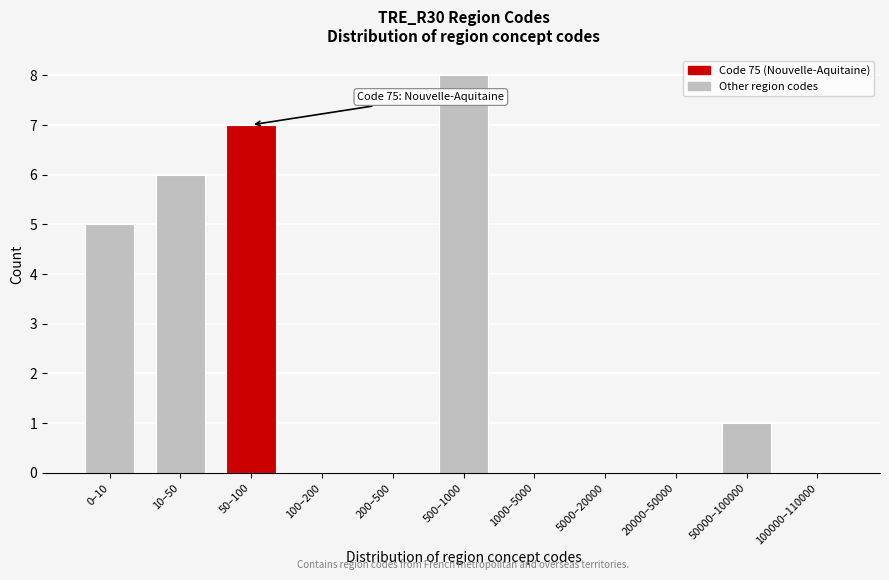

Reading left to right, transcribe all the data shown in this chart.

0–10=5	10–50=6	50–100=7	100–200=0	200–500=0	500–1000=8	1000–5000=0	5000–20000=0	20000–50000=0	50000–100000=1	100000–110000=0